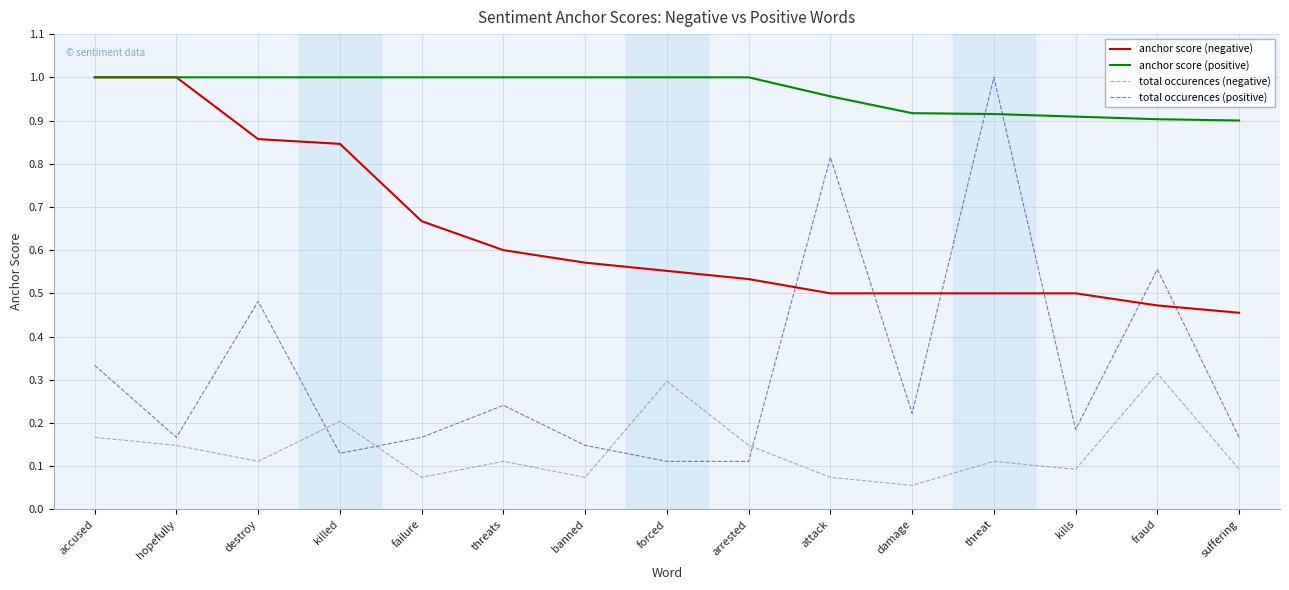

The value of anchor score (negative) at threat is 0.5. True or false?

True